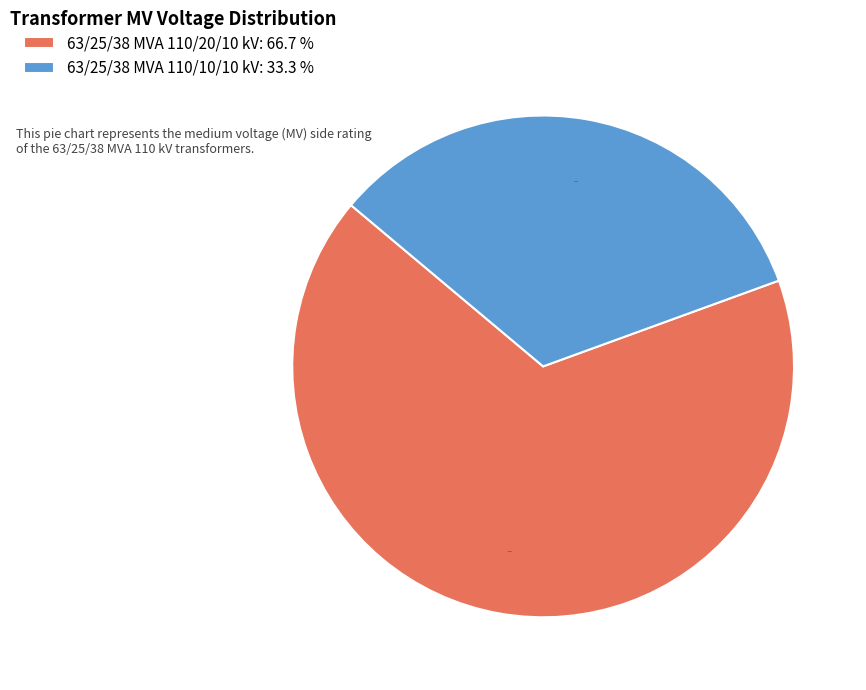

How many slices are in this pie chart?

2